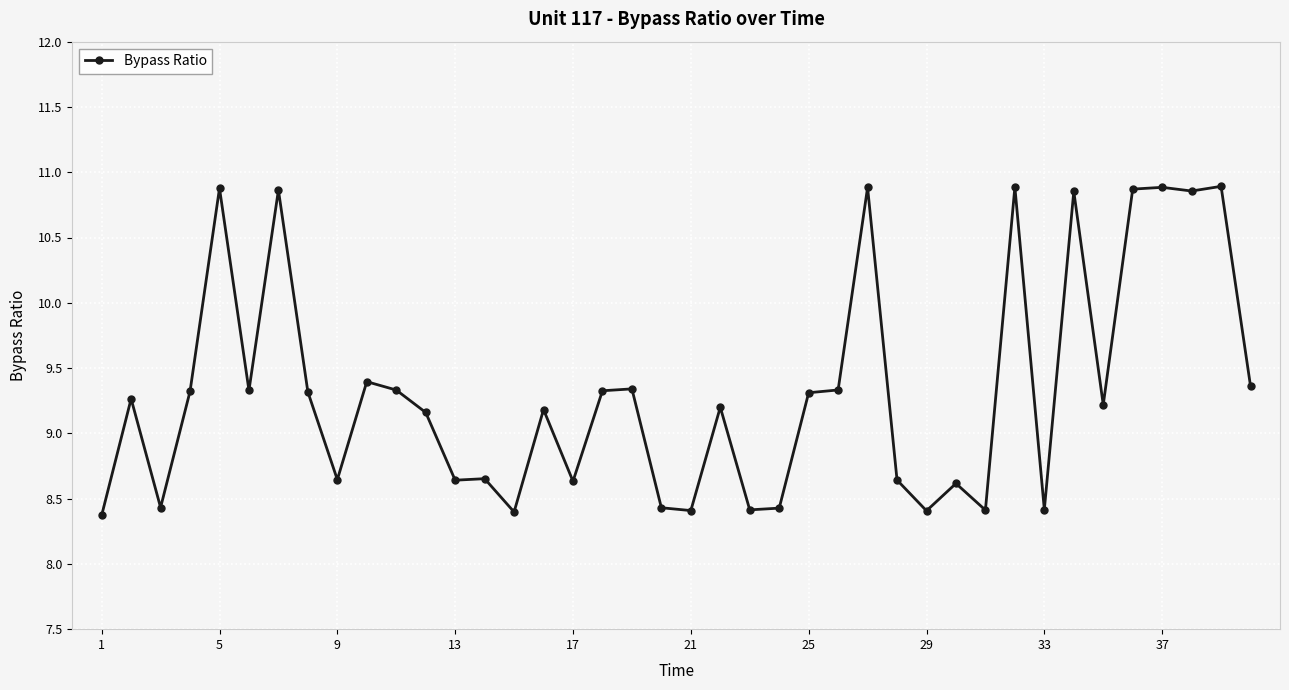

What is the smallest value displayed?

8.4